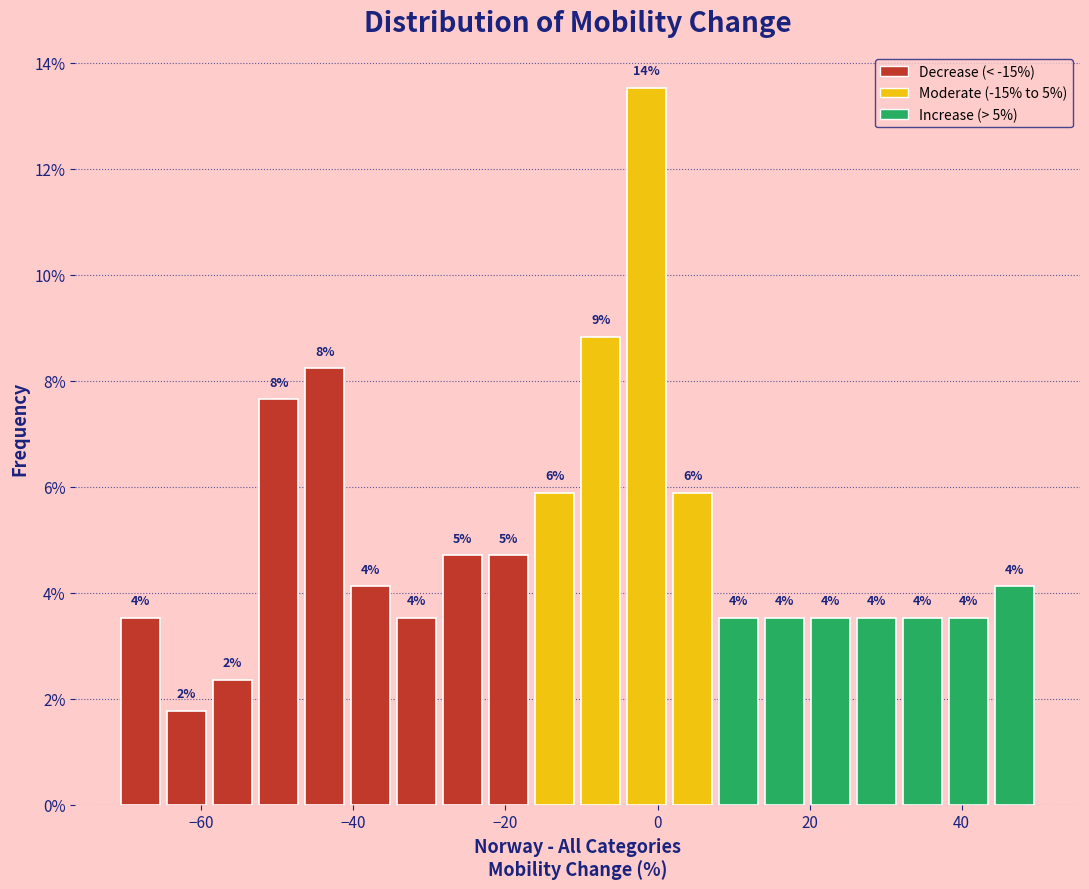

Read against the x-axis, roughly where is the centre of the tallest bar?

-2